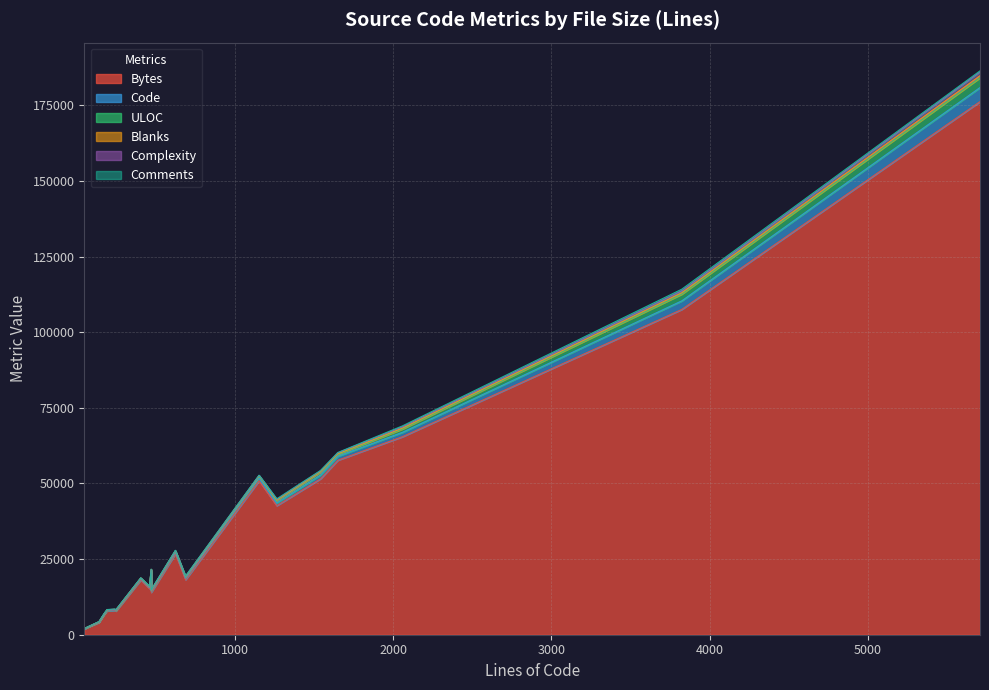

True or false: ULOC and Bytes cross at least once.

False